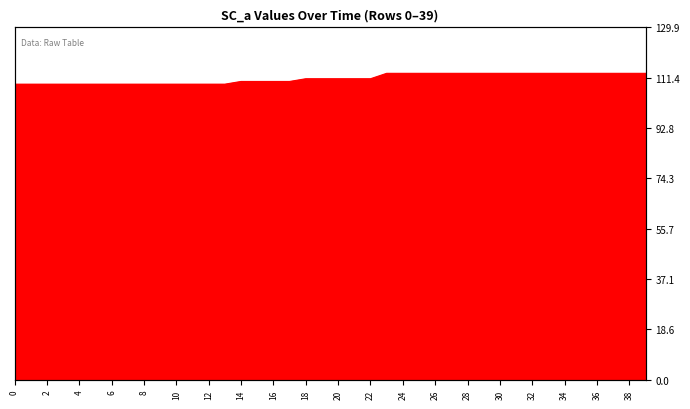

Where does the data first go above 111?

23